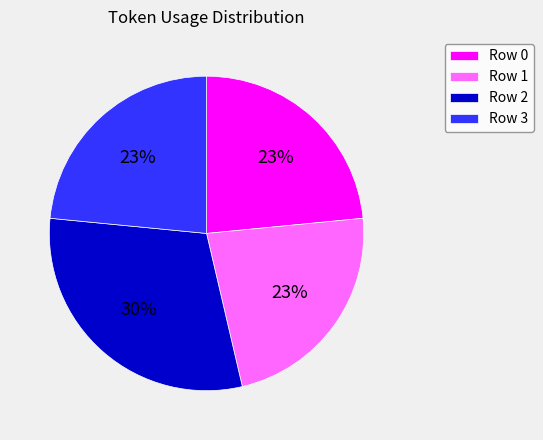

Is the sum of Row 0 and Row 1 greater than half?

No